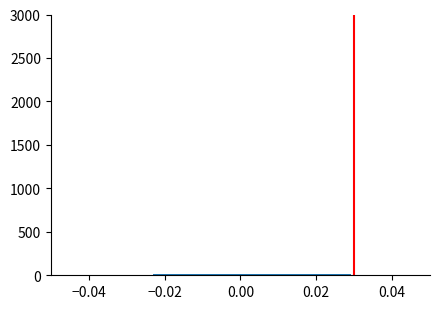

Reading left to right, transcribe this chart: for each bar, give the range it covers on the x-axis and its height. Neither the bar edges nor the heights are printed on the chart, so give them approximately, as read against the axes.

-0.050 to -0.040: under 50
-0.040 to -0.032: under 50
-0.032 to -0.022: under 50
-0.022 to -0.014: under 50
-0.014 to -0.006: under 50
-0.006 to 0.004: under 50
0.004 to 0.012: under 50
0.012 to 0.020: under 50
0.020 to 0.030: under 50
0.030 to 0.038: under 50